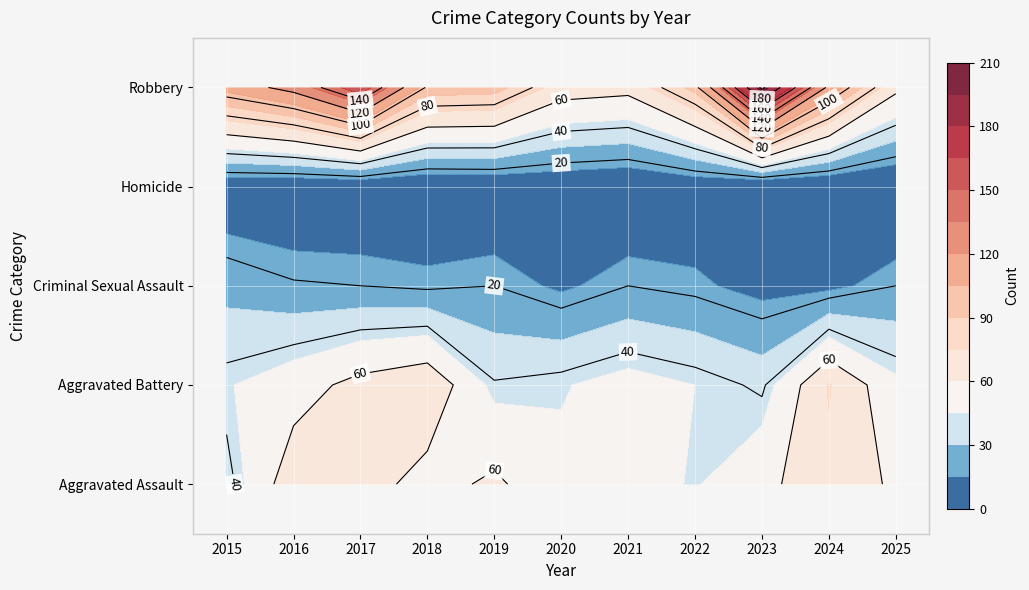

Which series changed the most between 2021 and 2023?

Robbery